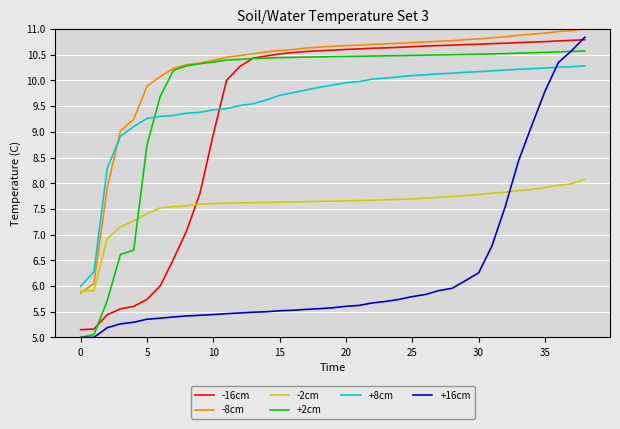

True or false: -16cm and -8cm cross at least once.

False